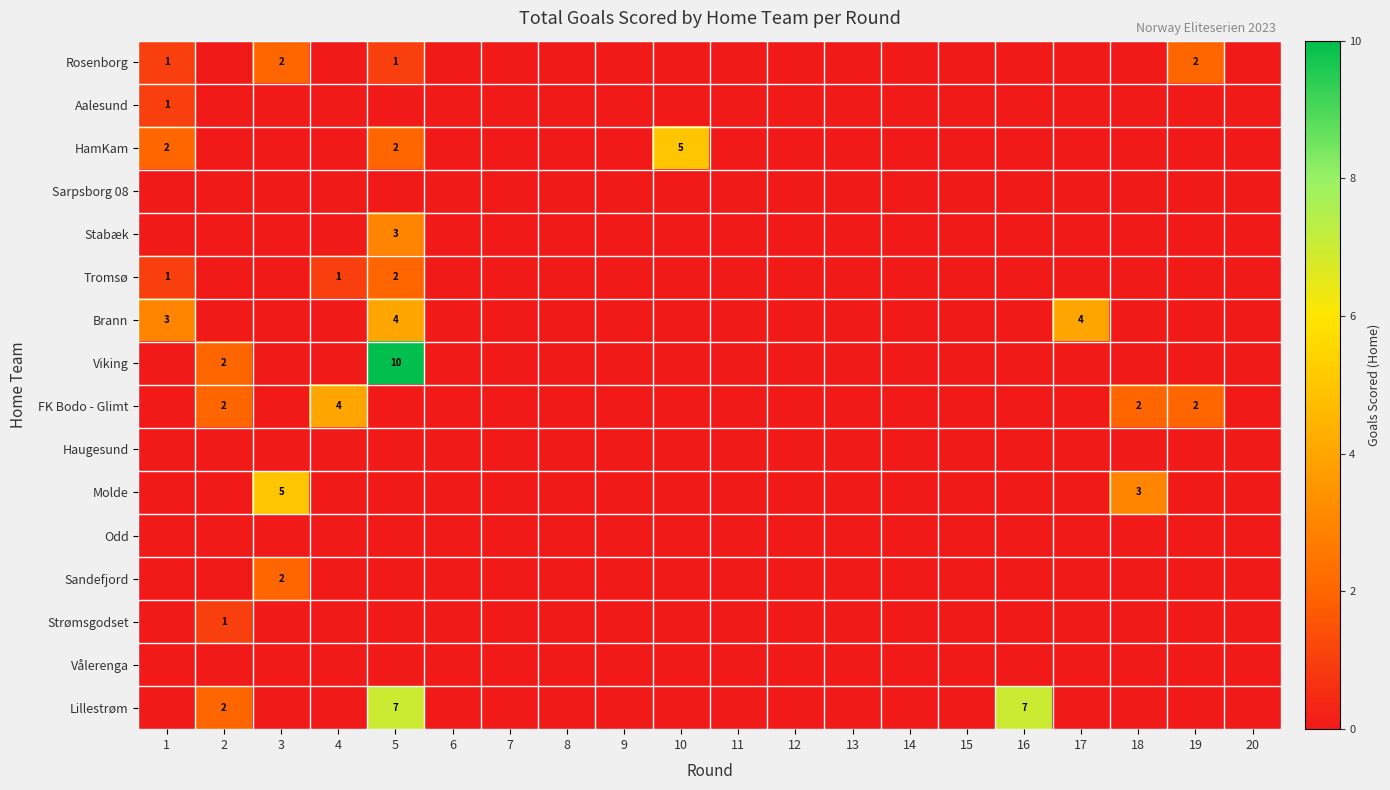

At which category is the sum across all series the highest?

5